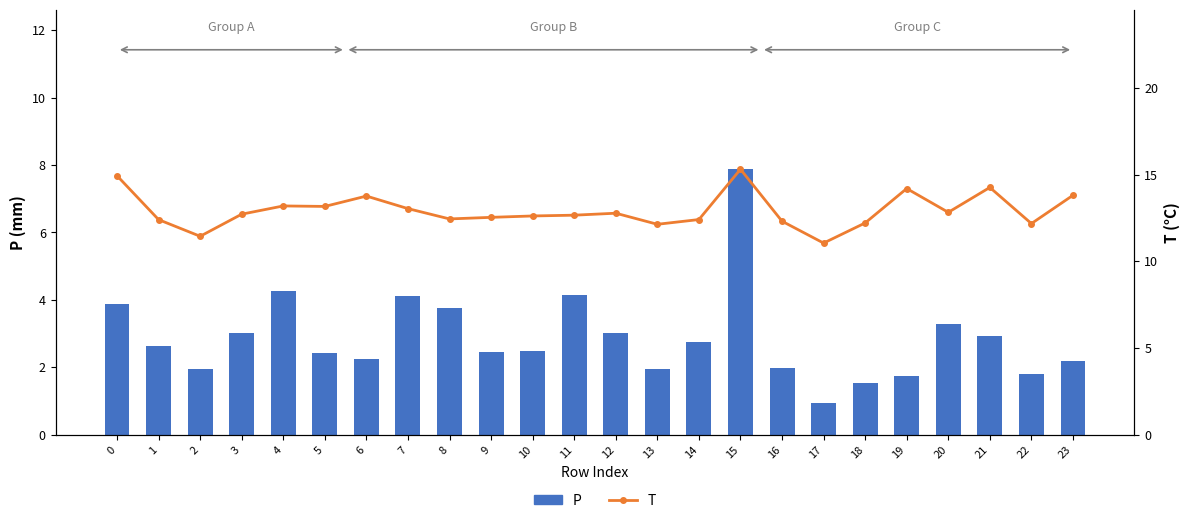

What is the highest value of the T series?

15.3